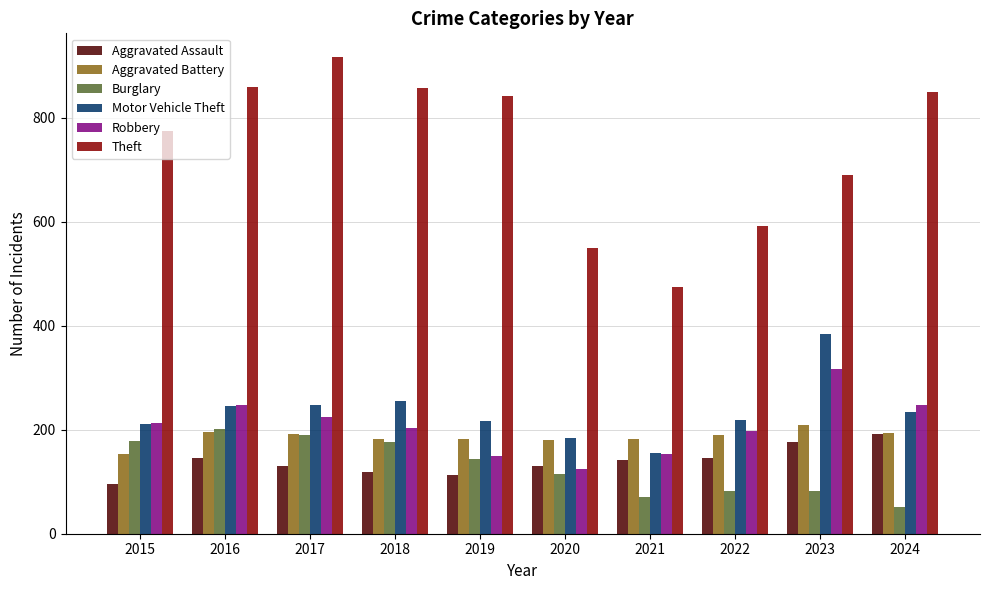

What is the value of the Theft bar at the 2nd from the left?

858